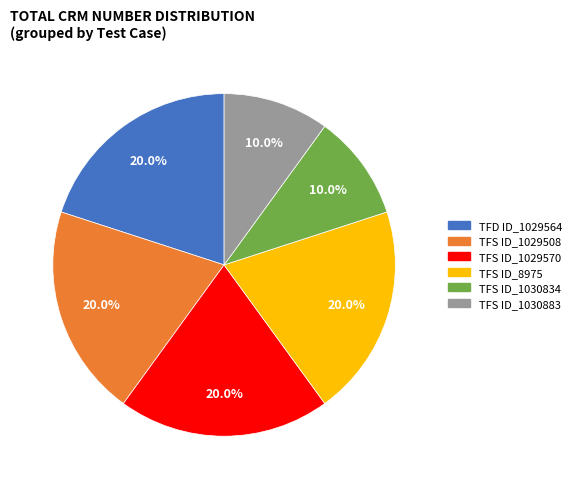

What percentage is NOT represented by TFD ID_1029564?

80.0%